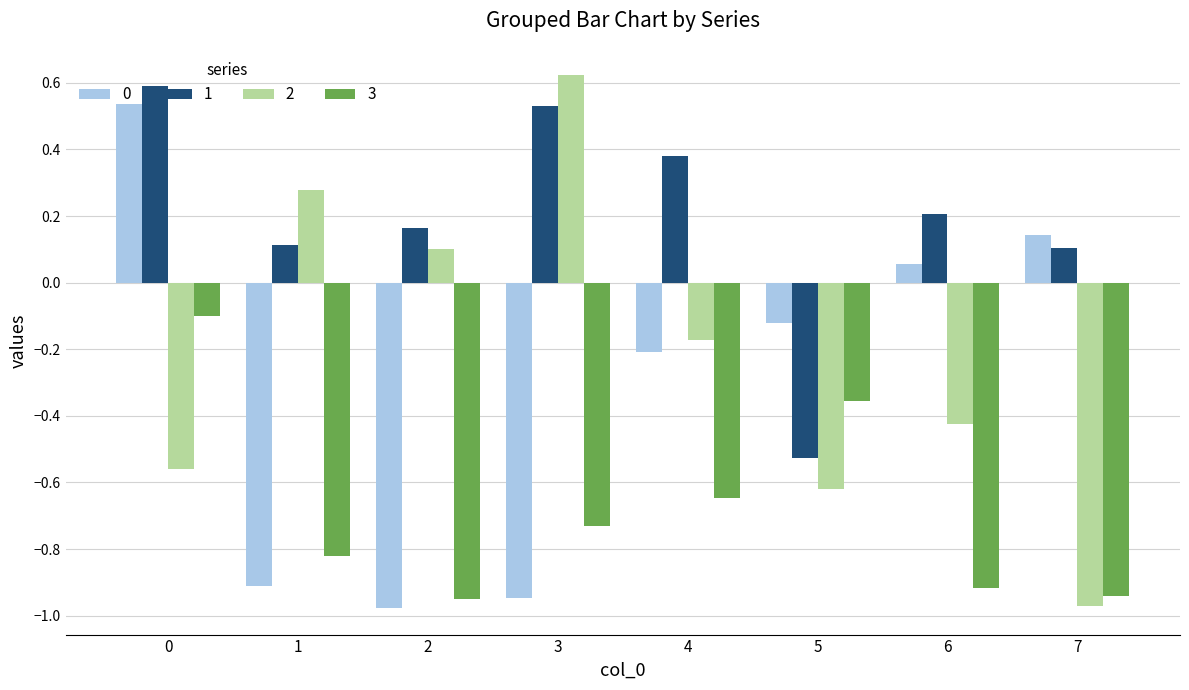

Rank the series at 5 from lowest to highest value.

2, 1, 3, 0